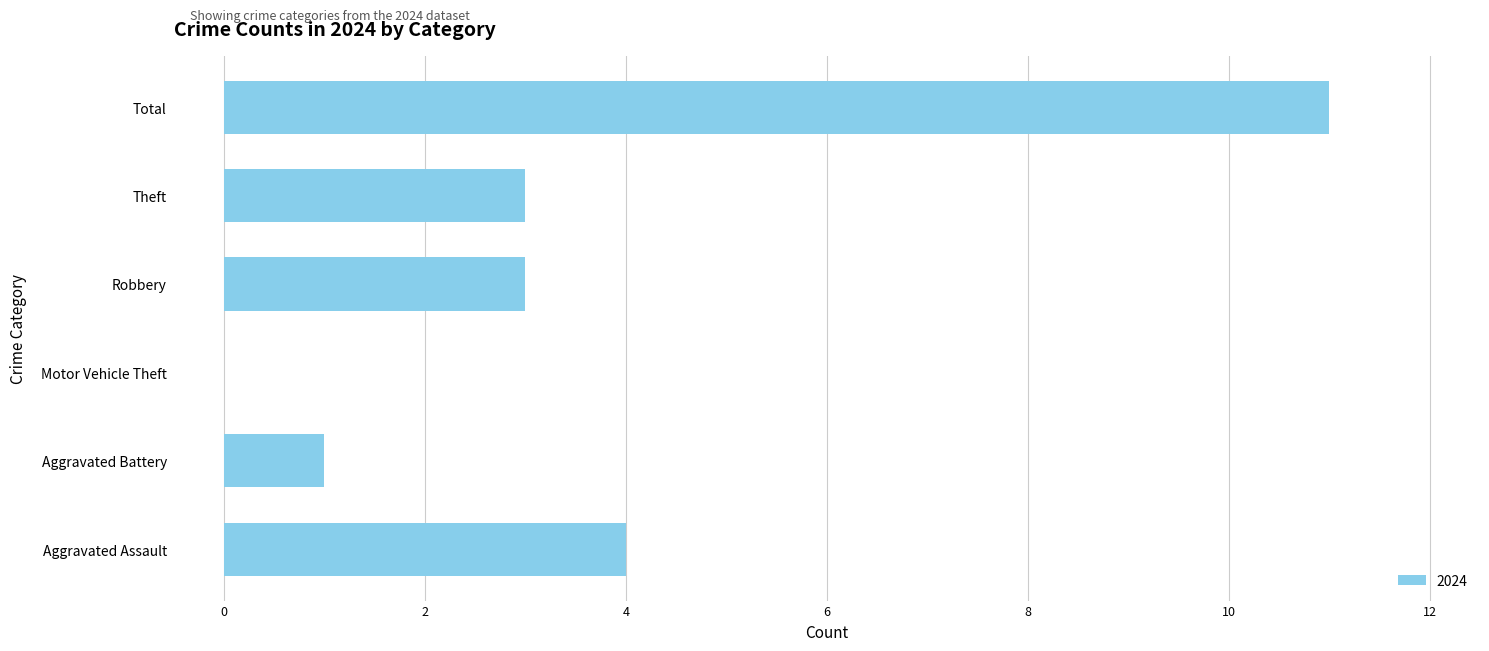

At which label is the value closest to 5?

Aggravated Assault